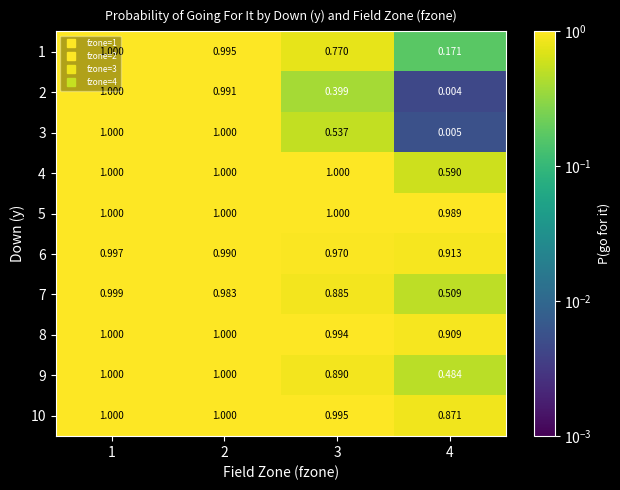

Is the value of 9 at 2 greater than the value of 2 at 4?

Yes